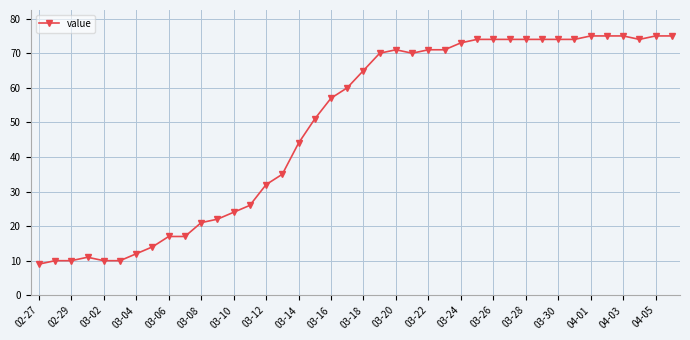

What is the maximum value shown in the chart?

75